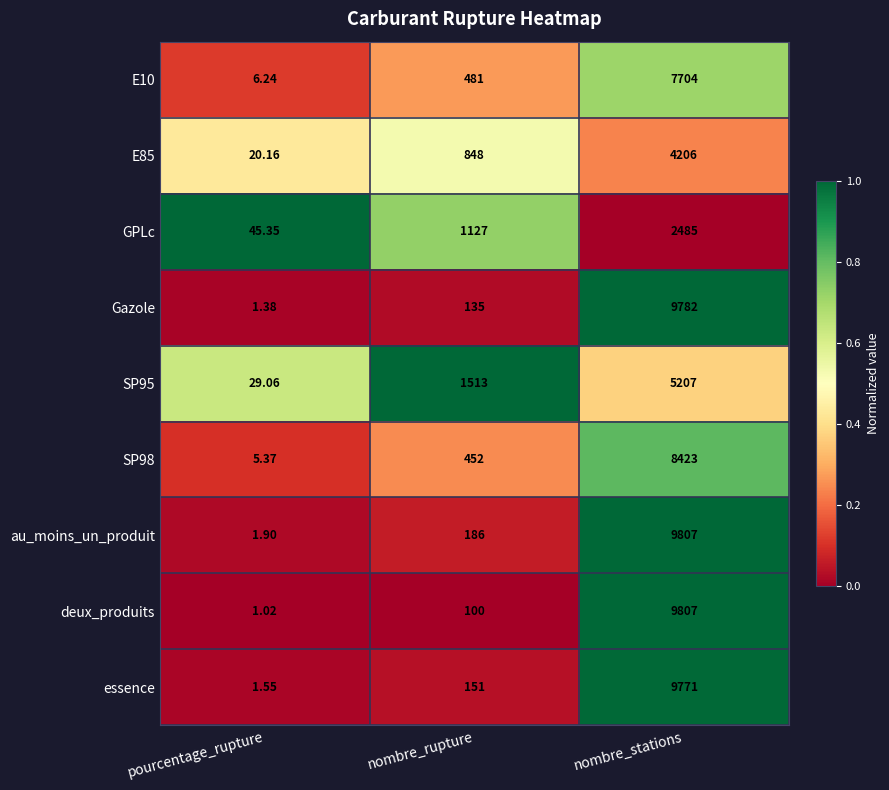

Where is deux_produits nearest to the value 4904?

nombre_rupture